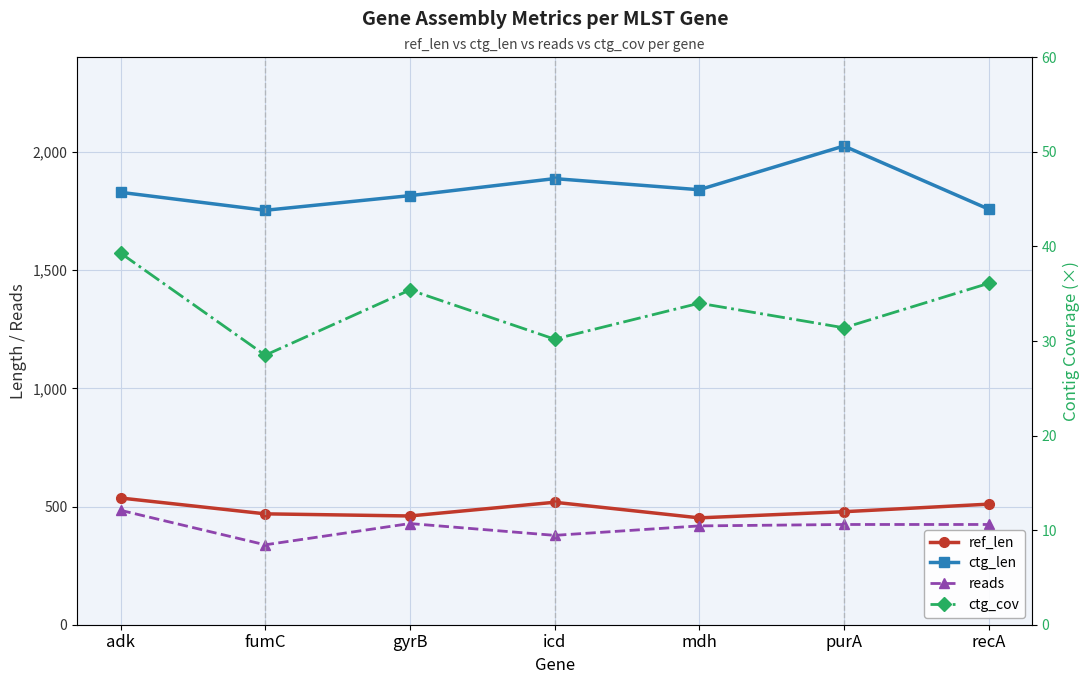

True or false: reads and ctg_cov cross at least once.

False